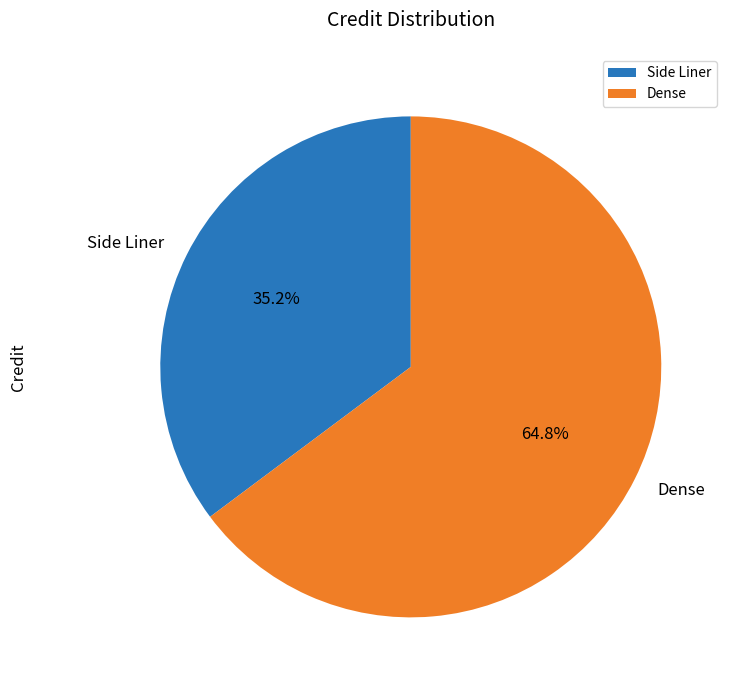

To the nearest percent, what is the average slice percentage?

50%